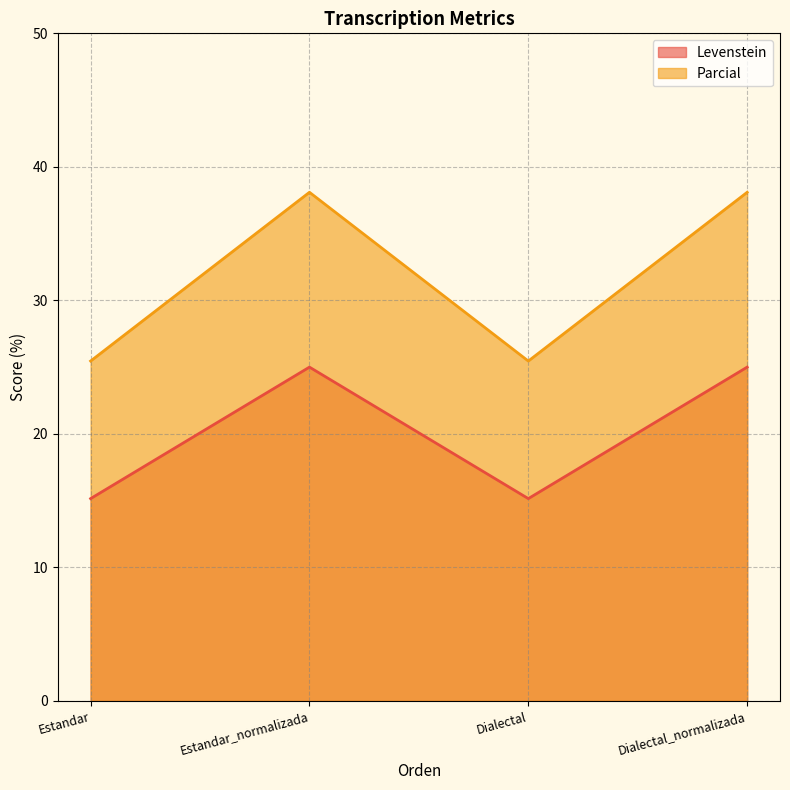

Does the chart have visible grid lines?

Yes